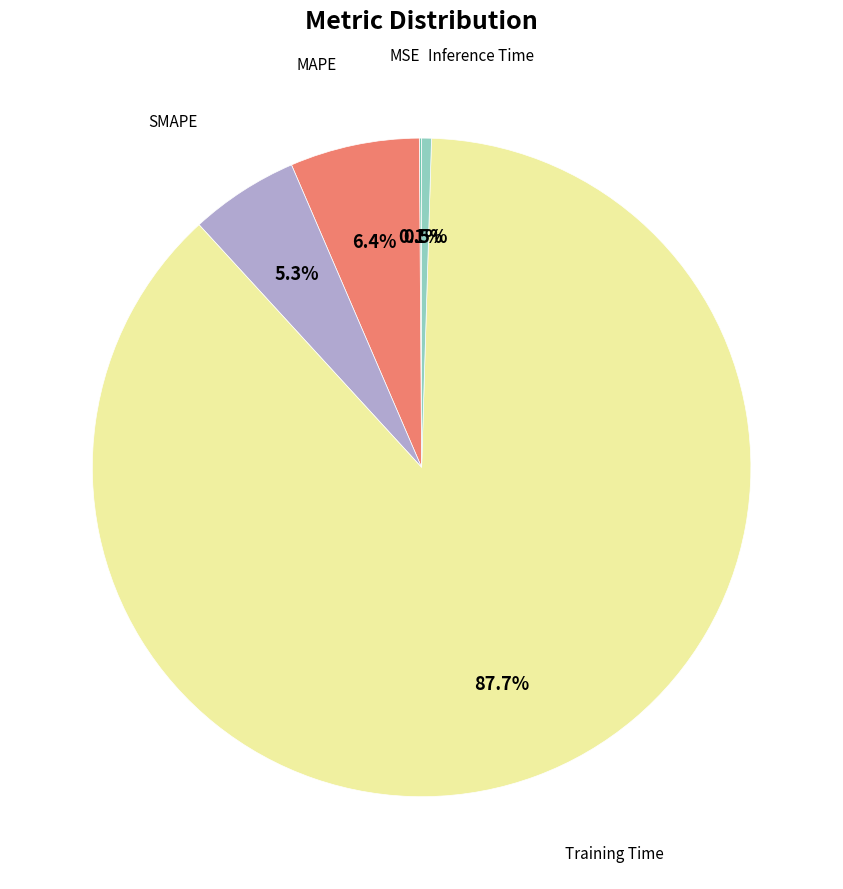

Count the number of slices in the pie.

5